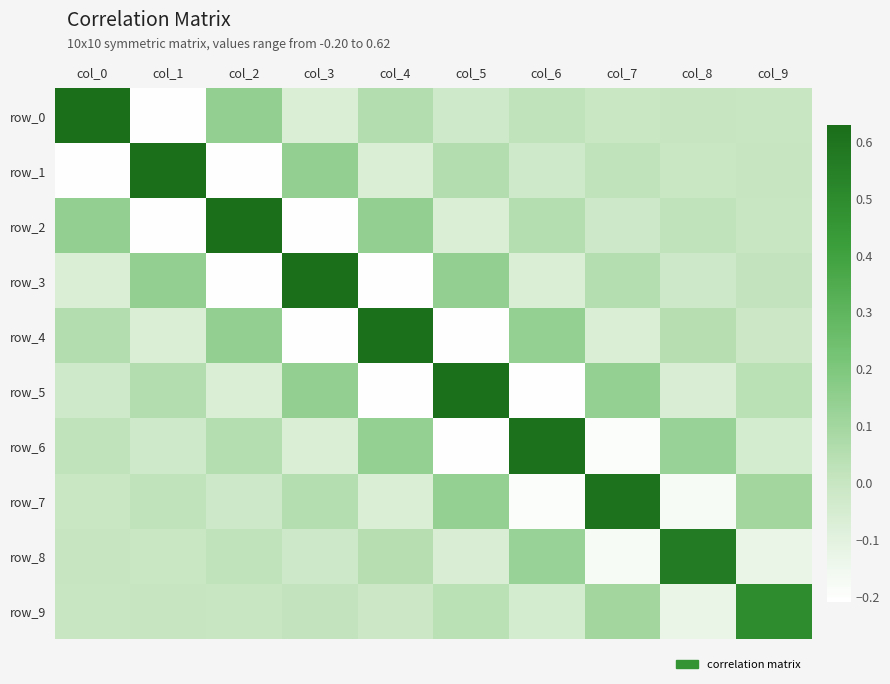

What is the difference between the highest and lowest values at col_8?

0.7